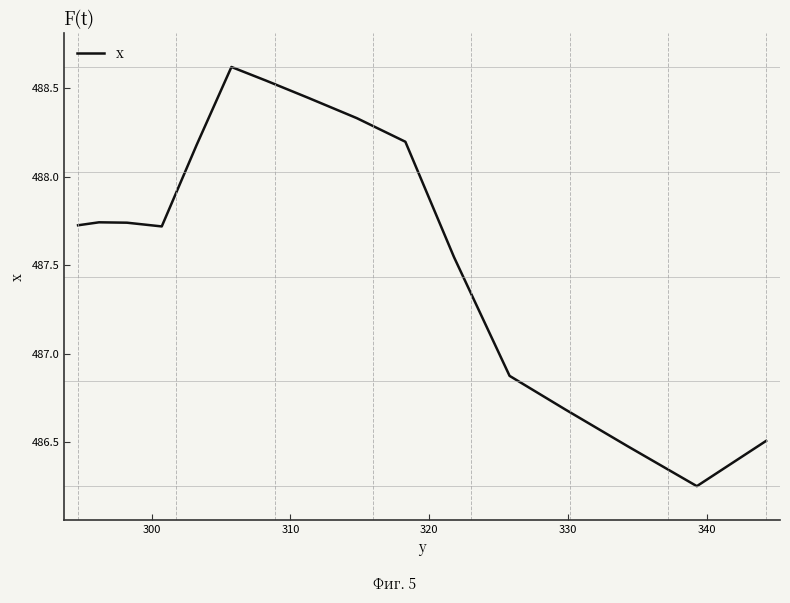

What is the maximum value shown in the chart?

488.6